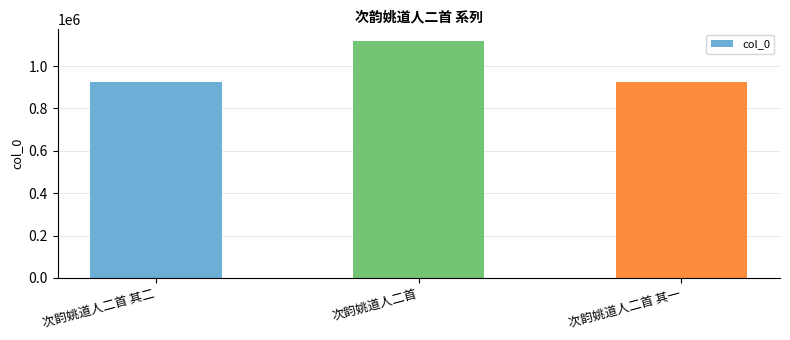

How many data points does each series have?

3